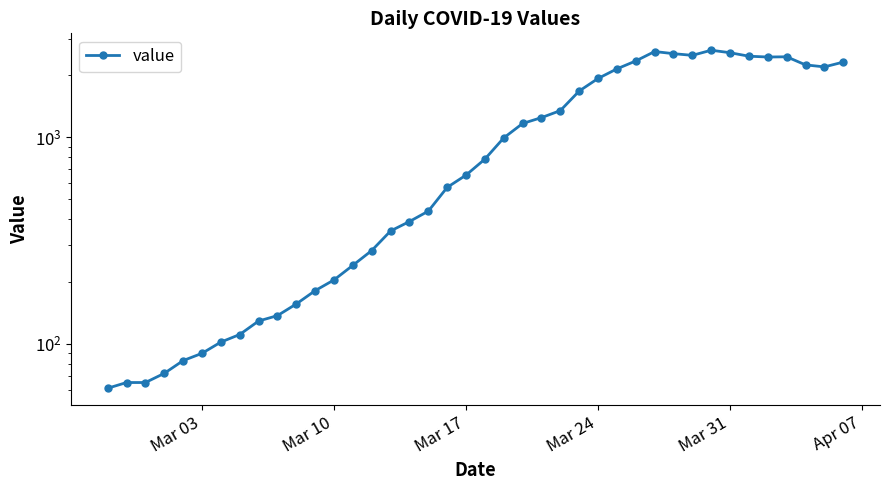

Reading left to right, transcribe all the data shown in this chart.

61	65	65	72	83	90	102	111	129	137	156	181	204	240	283	352	391	439	572	656	784	993	1166	1245	1346	1674	1926	2143	2341	2600	2539	2492	2638	2566	2468	2446	2452	2241	2191	2311